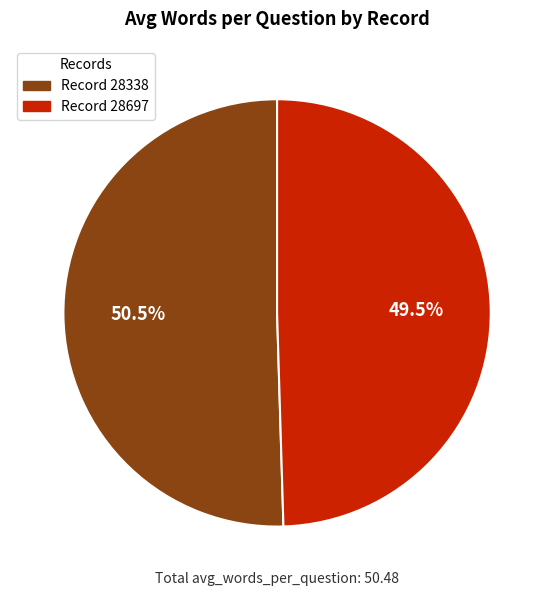

How much of the chart is everything except Record 28338?

49.5%